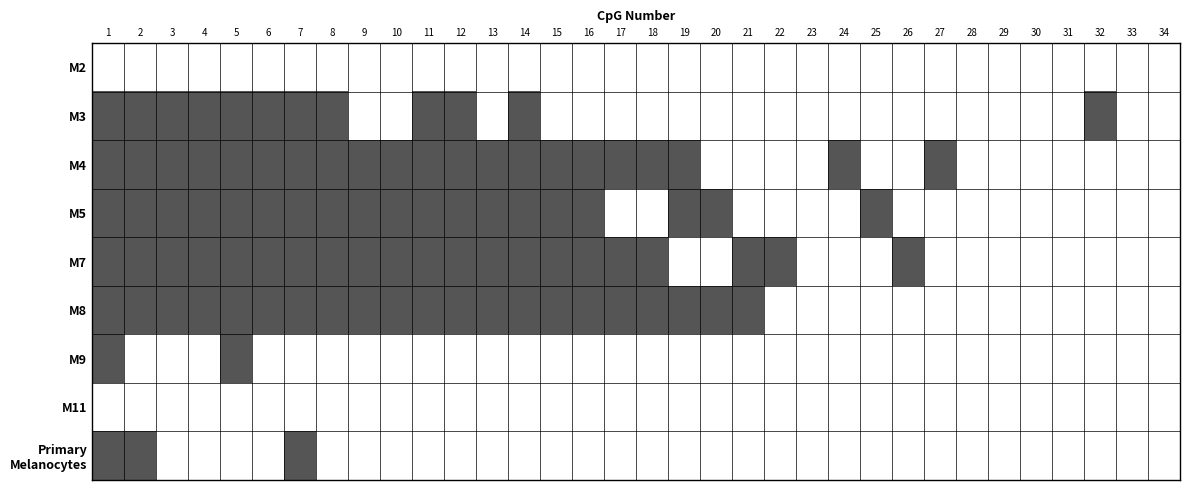

How many data points does each series have?

34